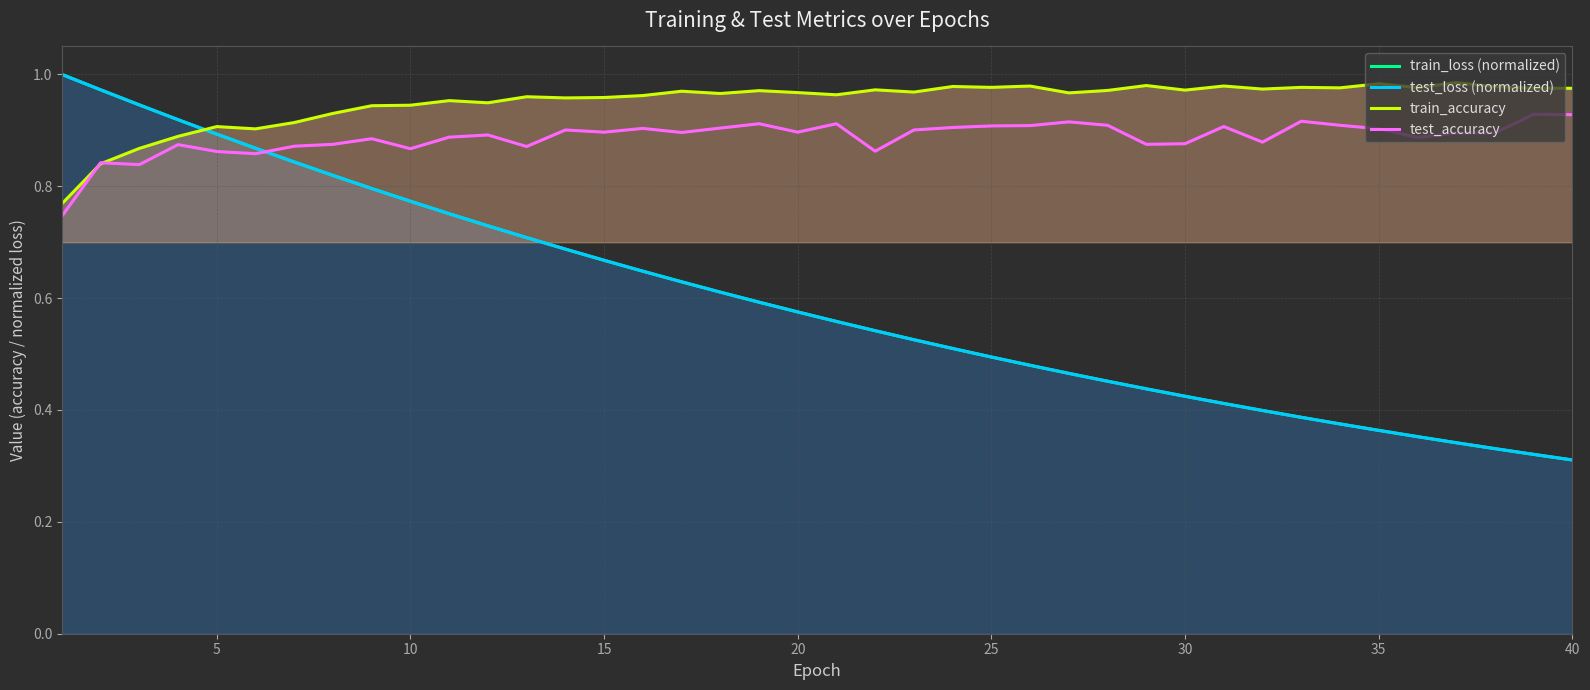

True or false: train_accuracy has more than 2 interior local peaks.

True